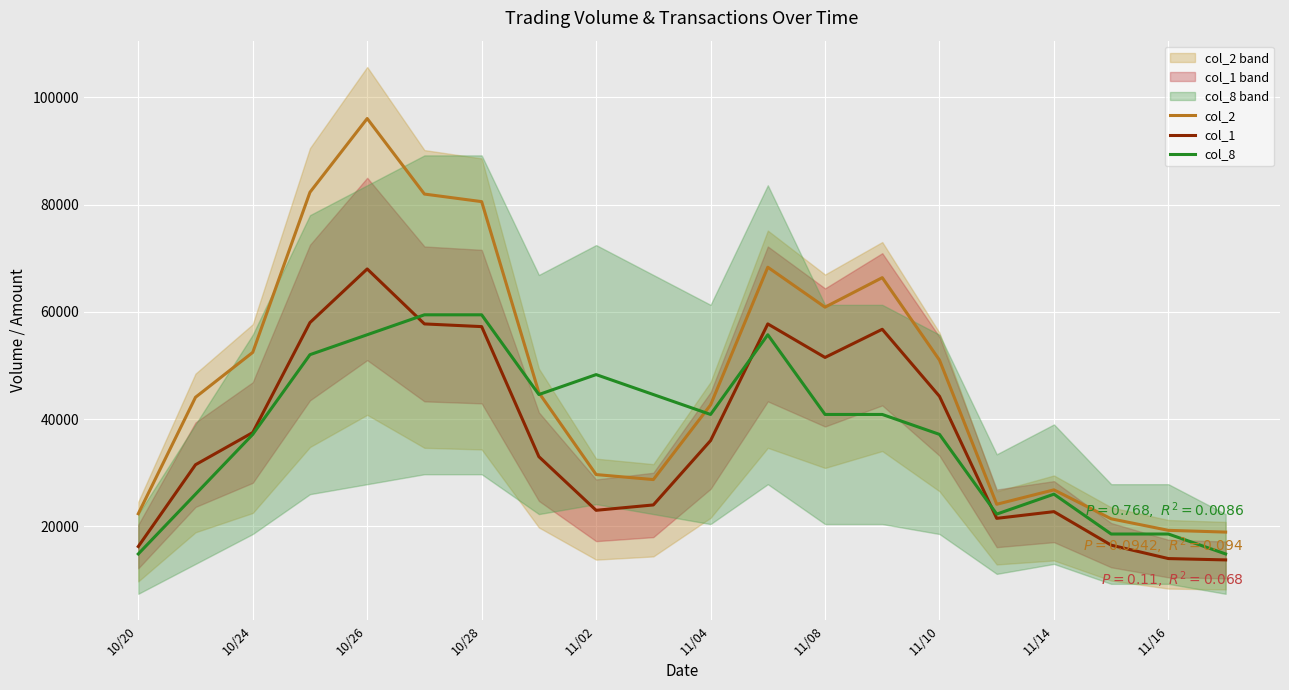

What is the difference between the second highest and minimum values in the col_2 series?

63362.5